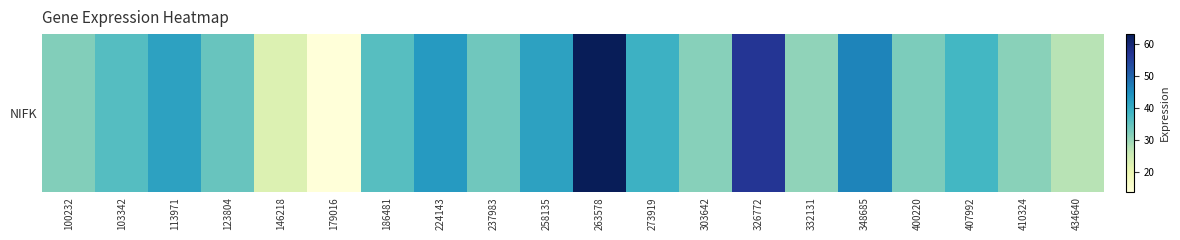

True or false: the data shows 16.0 at 410324.

False